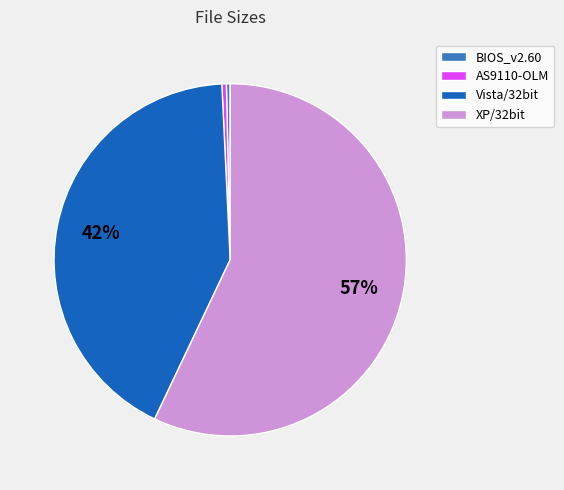

Is it true that XP/32bit is 57% of the pie?

True